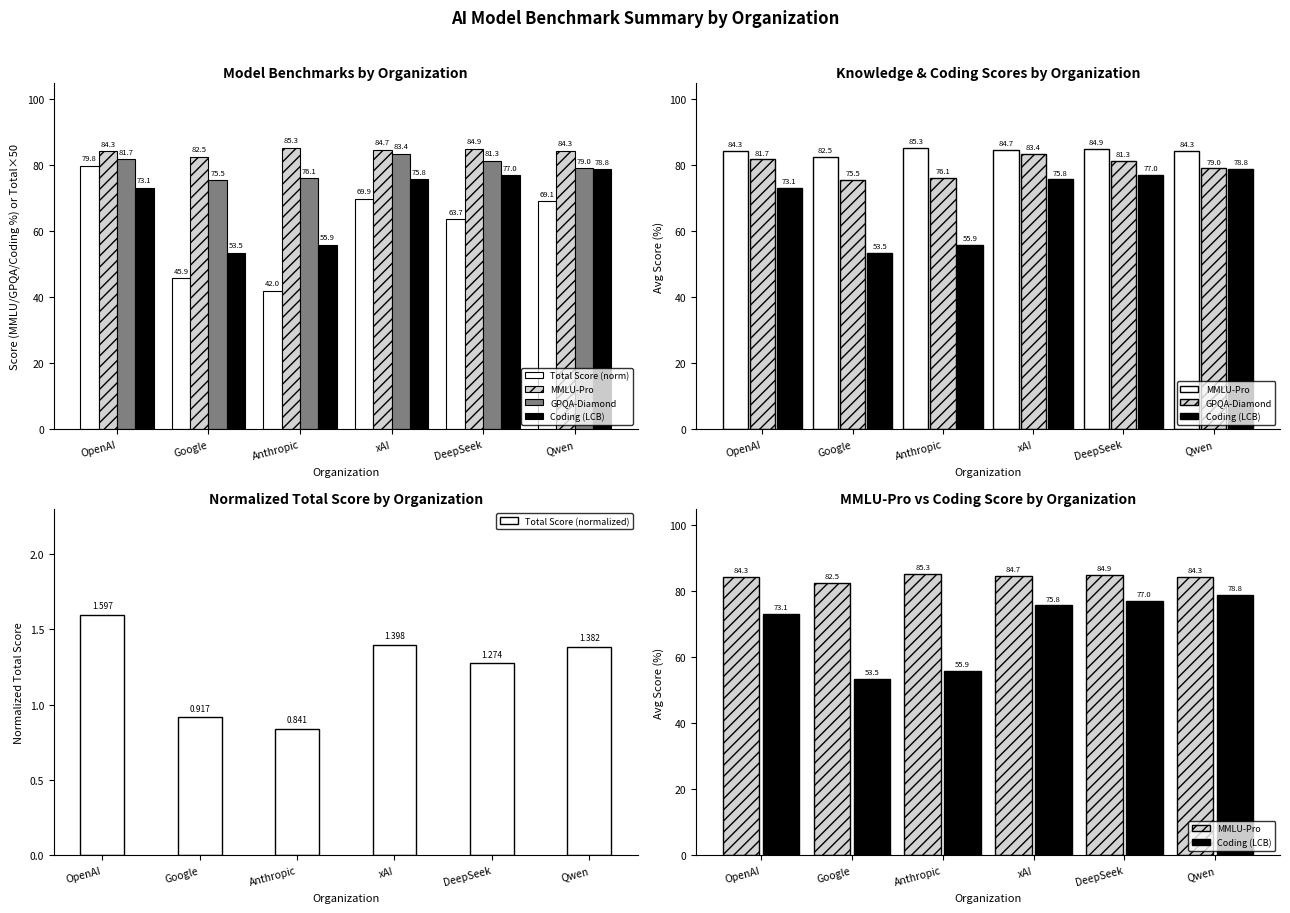

The GPQA-Diamond series shows 145.5 at xAI. True or false?

False